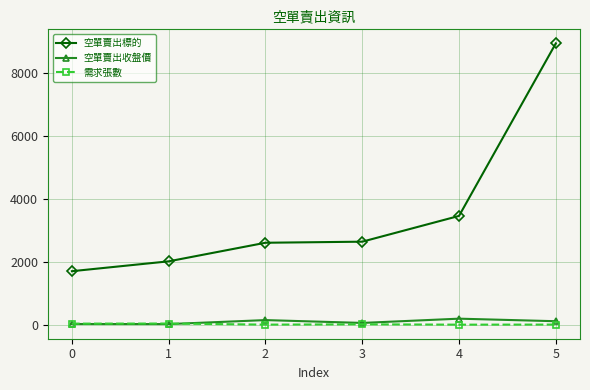

At which category is the sum across all series the highest?

5